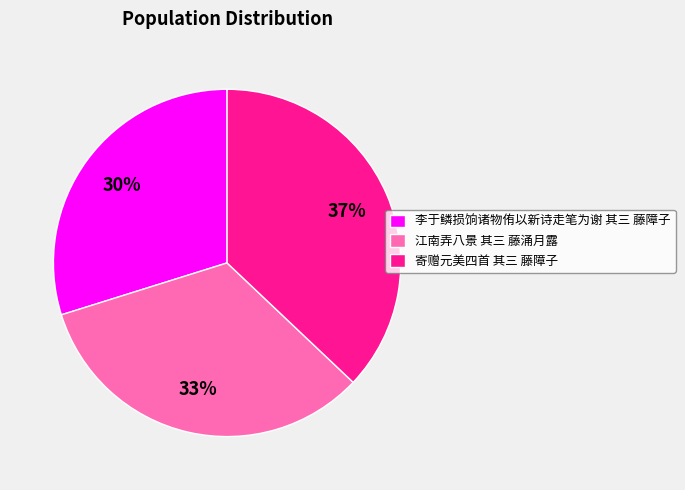

How many segments does this pie chart have?

3